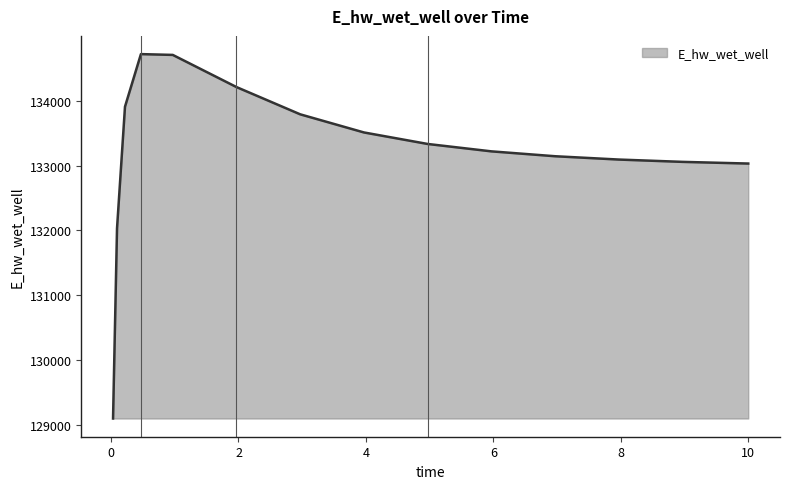

What is the difference between the maximum and minimum values?

5613.8